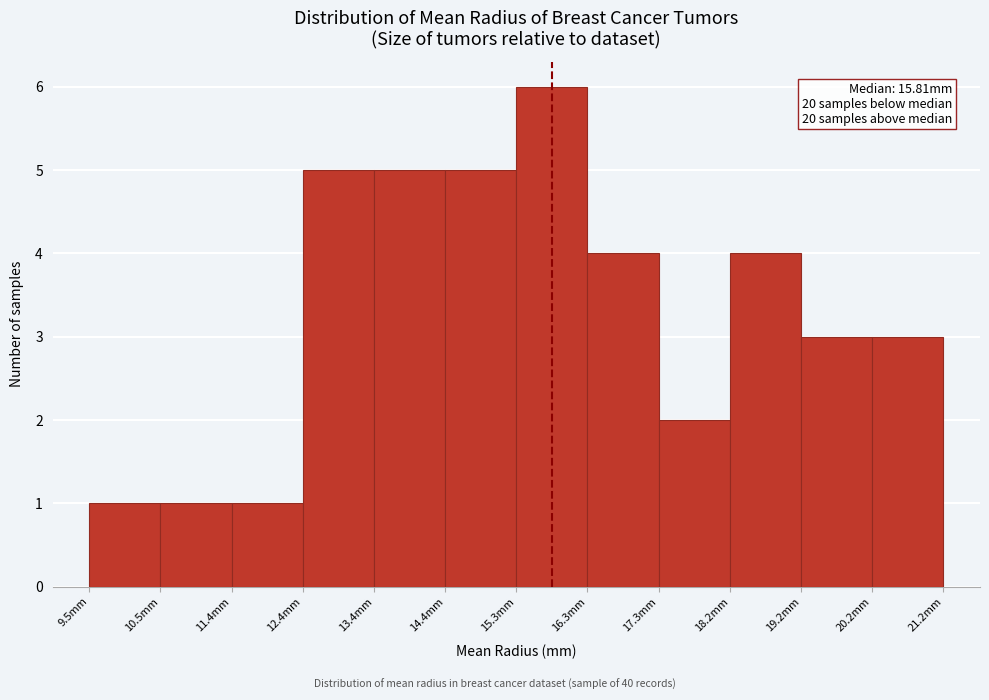

Over which range of the x-axis is the bar tallest?

15.3 to 16.3